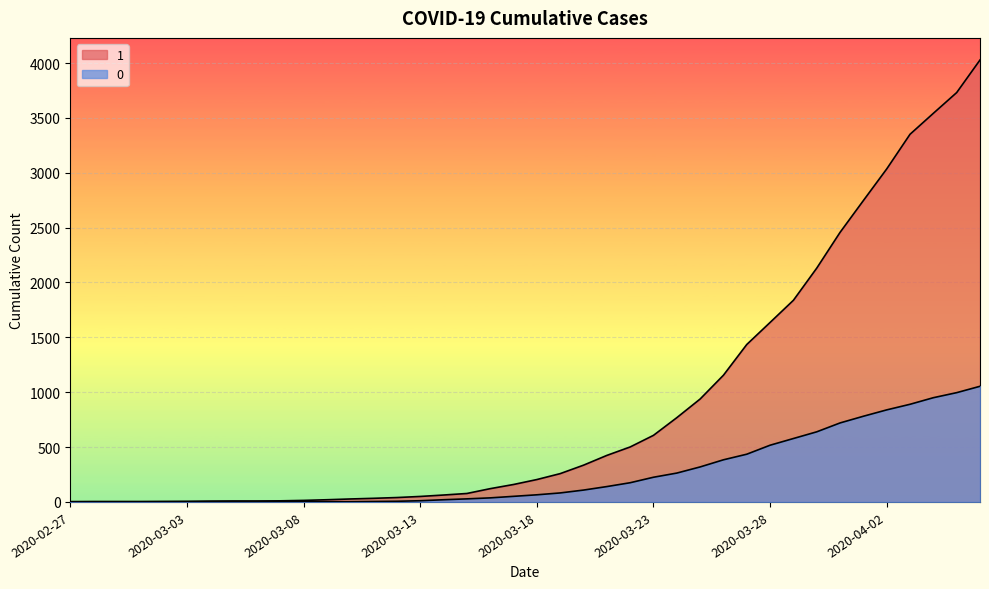

Rank the series at 2020-03-05 from highest to lowest value.

1, 0